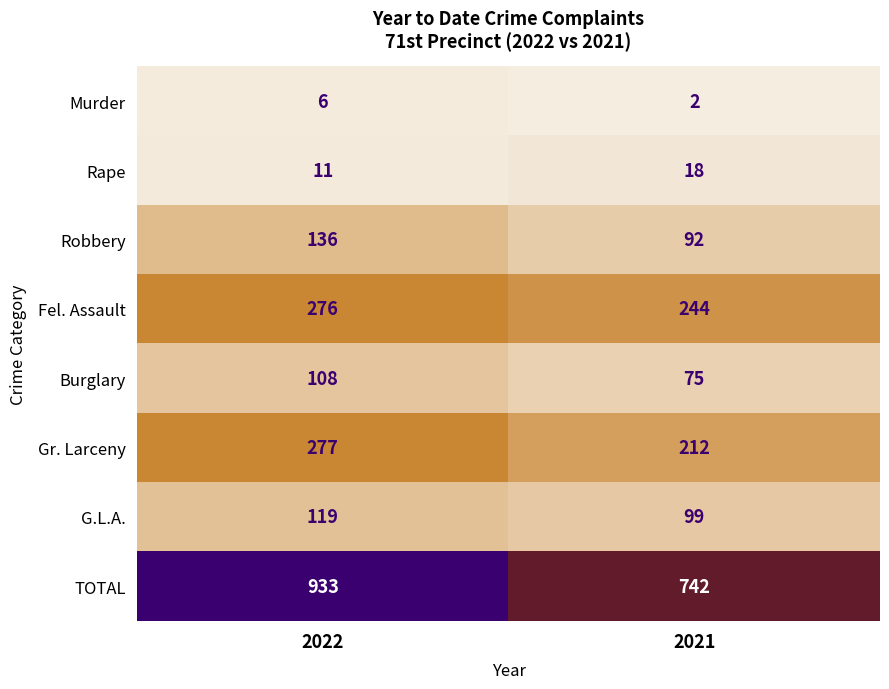

True or false: Rape has a value of 18 at 2021.

True